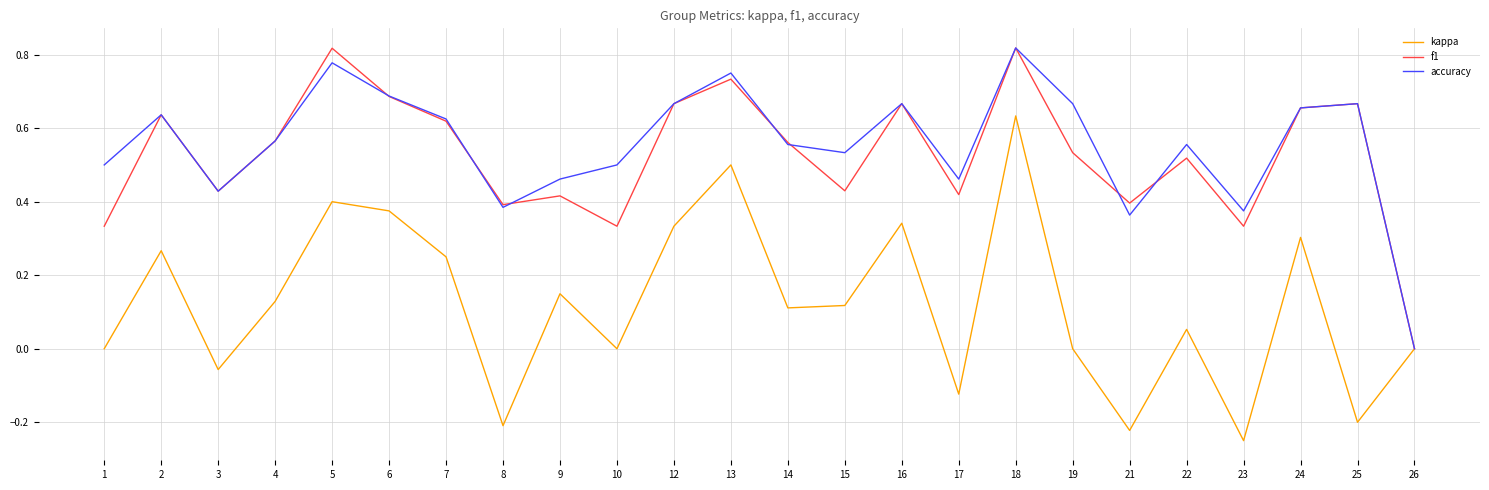

At which label does kappa reach its minimum?

23